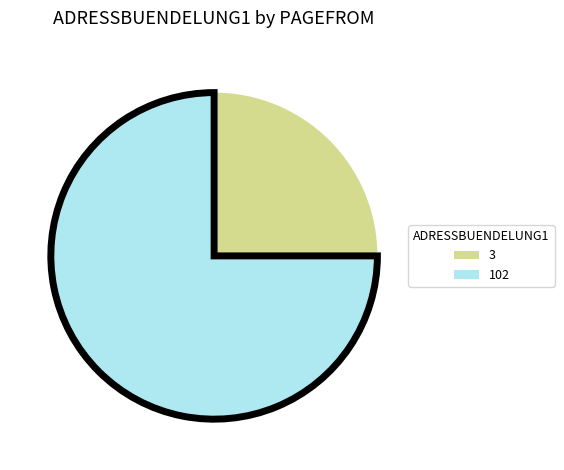

Rank the categories by value from highest to lowest.

102, 3